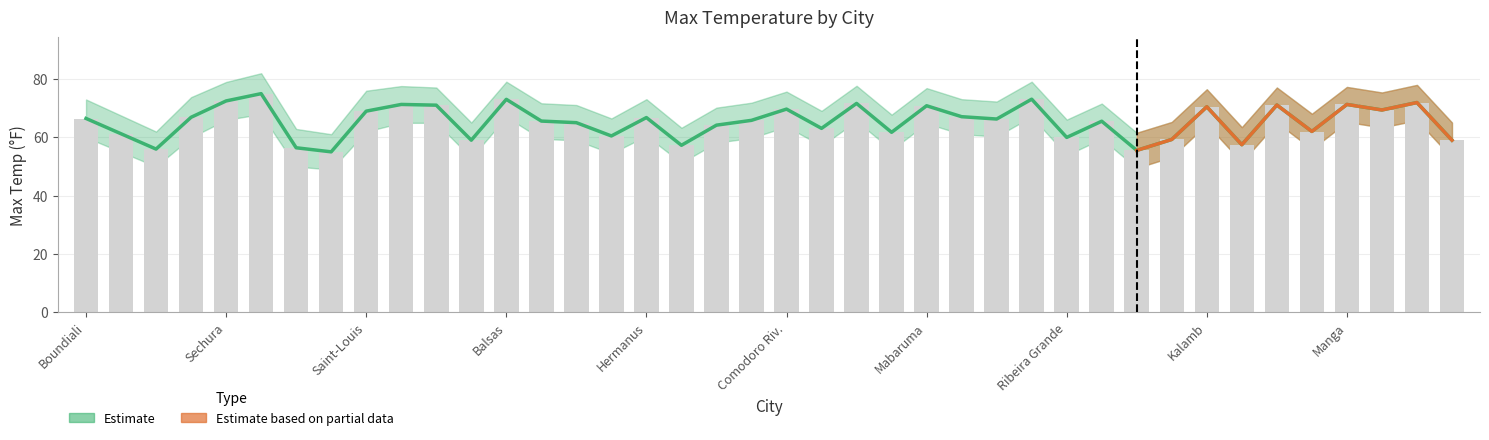

The value of Estimate Lower at 55 is 104.4. True or false?

False